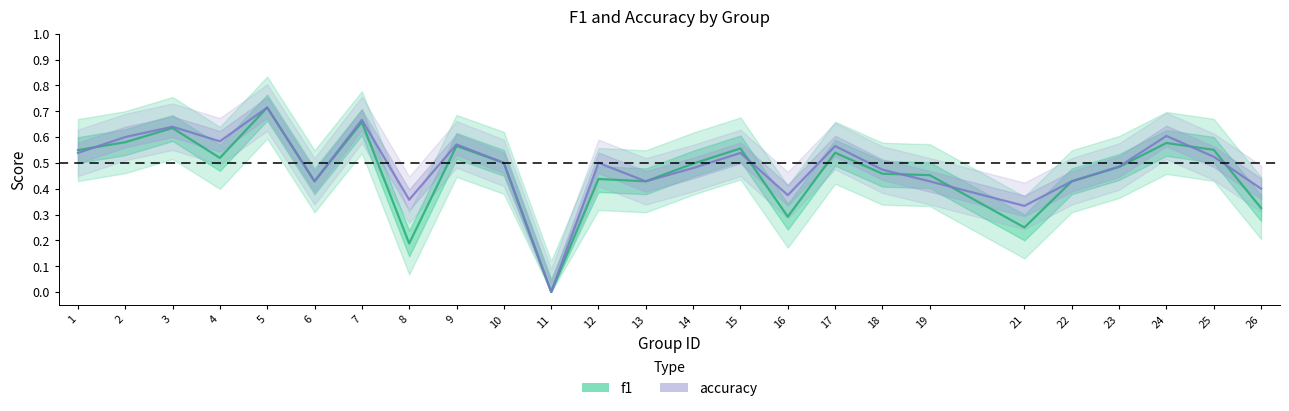

Is this an area chart (filled region under the line)?

No